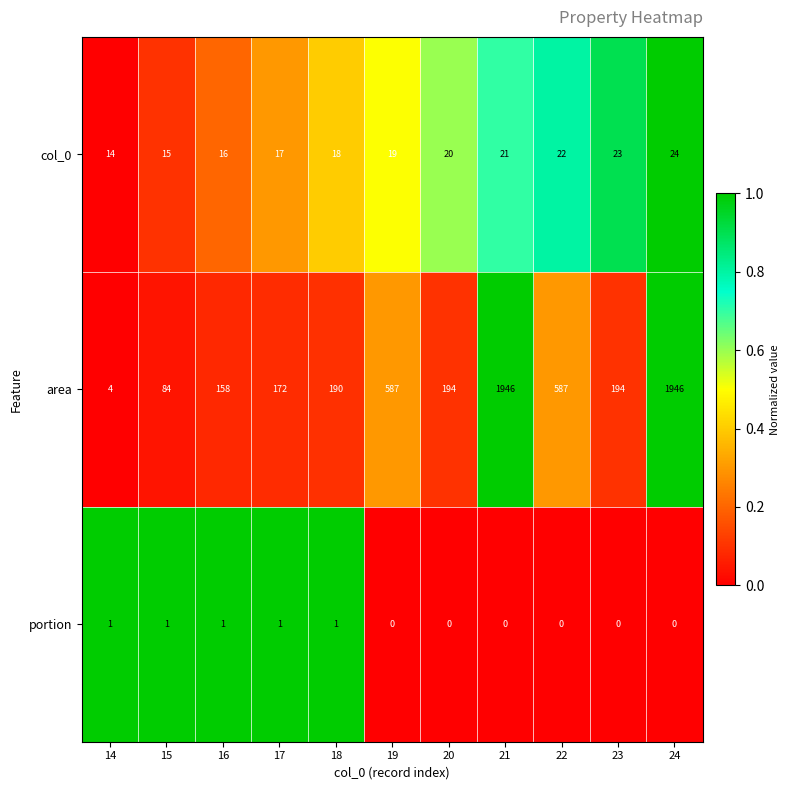

Is it true that col_0 equals 21 at 21?

True